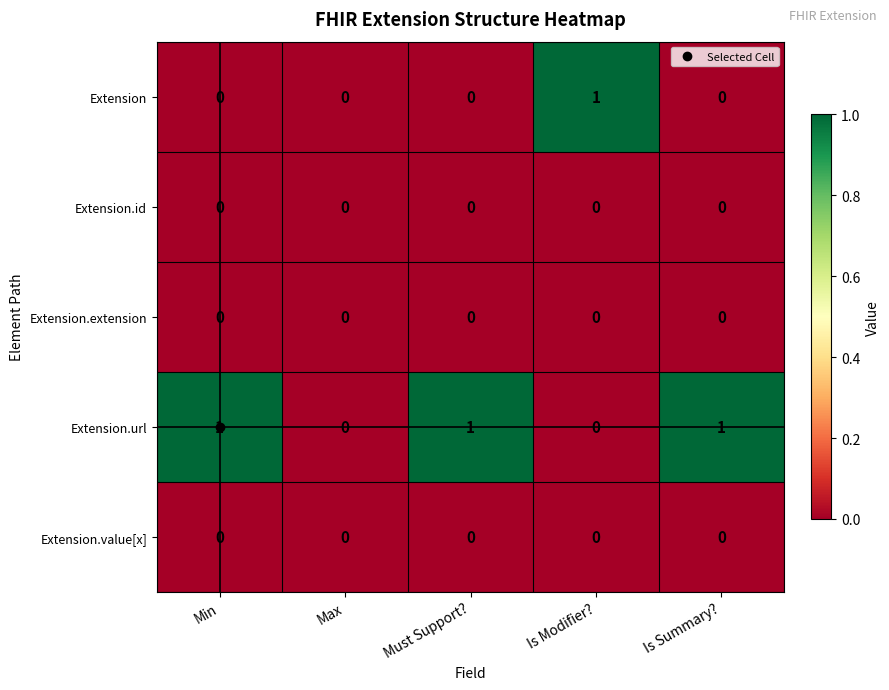

Is the value of Extension.url at Must Support? greater than the value of Extension.extension at Must Support??

Yes